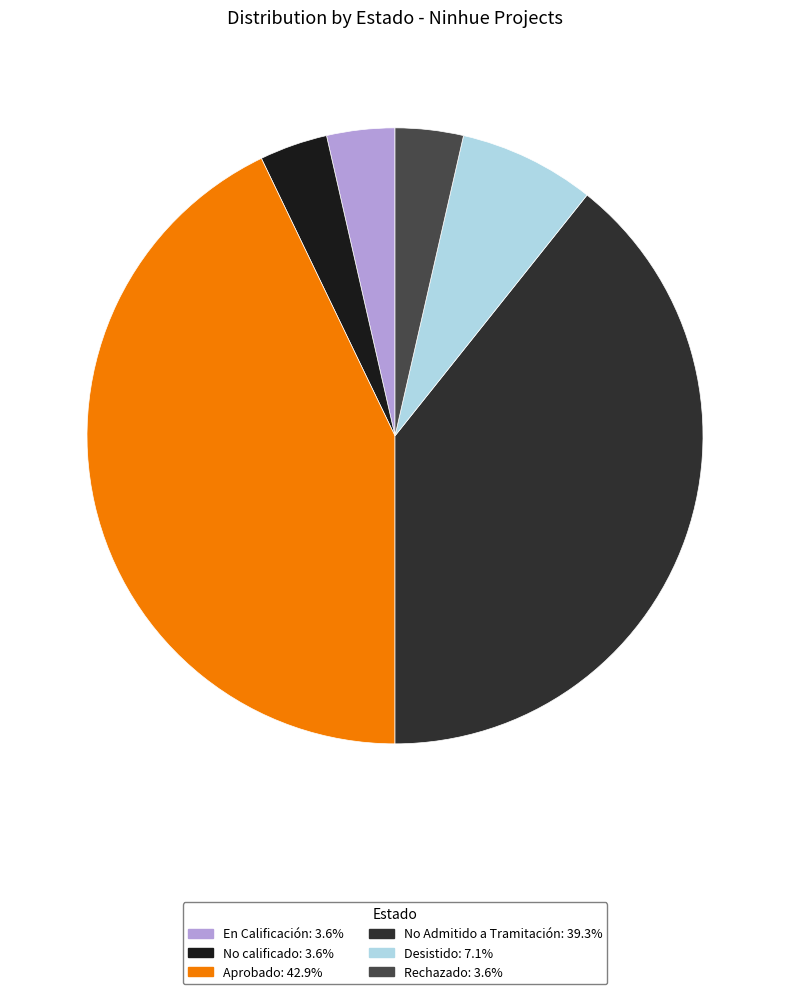

Is it true that Rechazado is 1% of the pie?

False